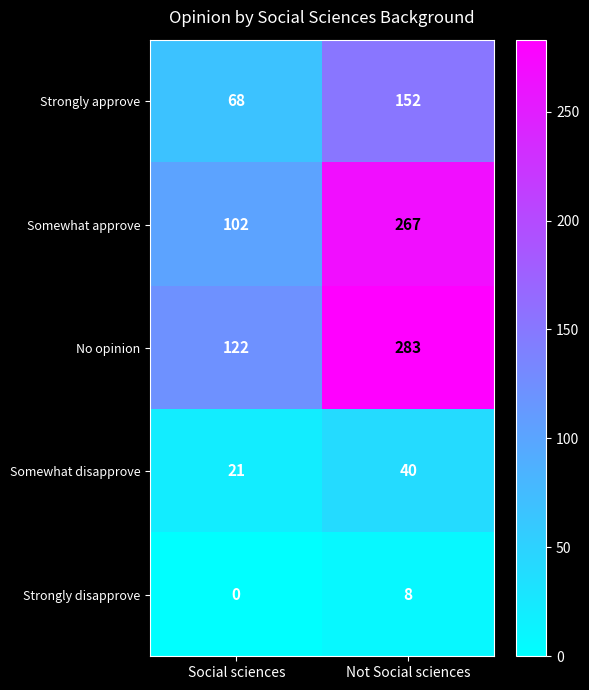

What is the maximum value shown in the chart?

283